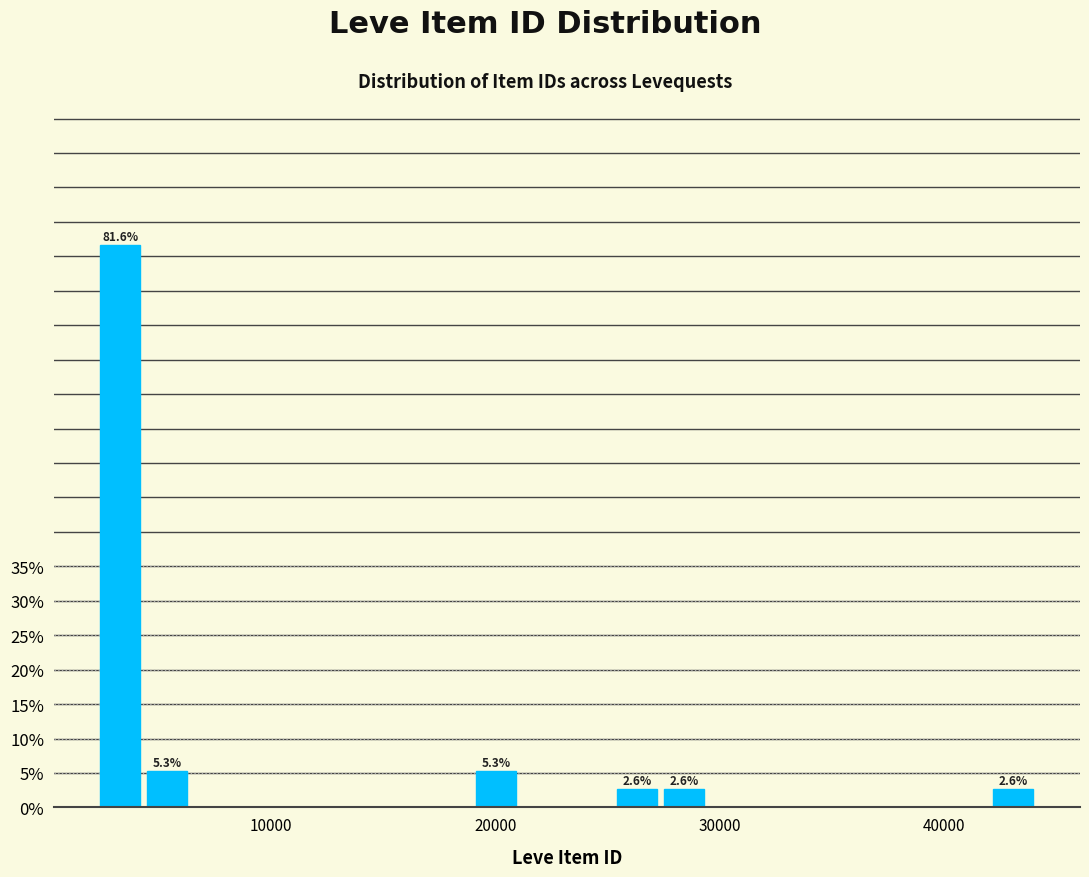

Around what value on the x-axis is the tallest bar? Give the approximate position of its centre, as read against the axis.

3000